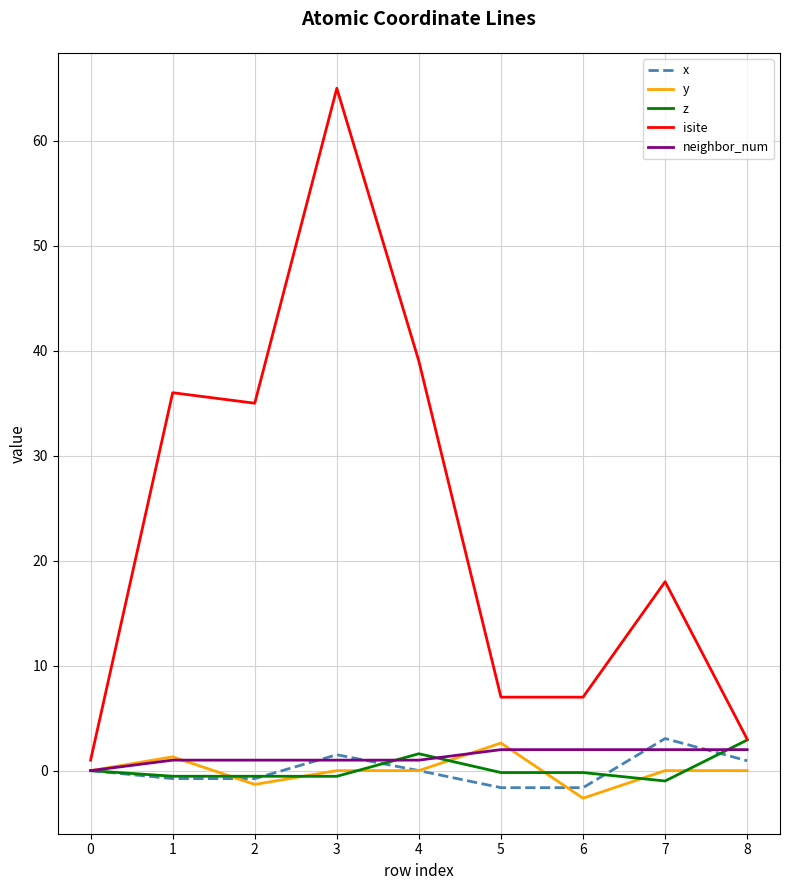

Which series changed the most between 3 and 8?

isite